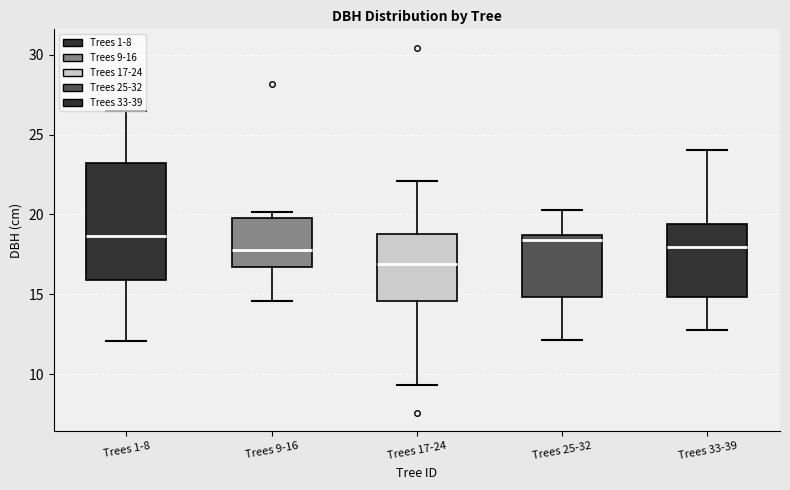

Comparing the boxes themselves (not the whiskers), which one is the tallest?

Trees 1-8